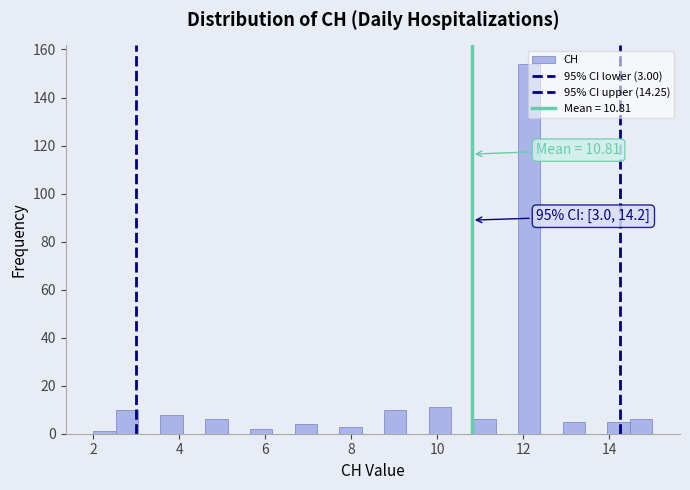

Read against the x-axis, roughly where is the centre of the tallest bar?

12.2